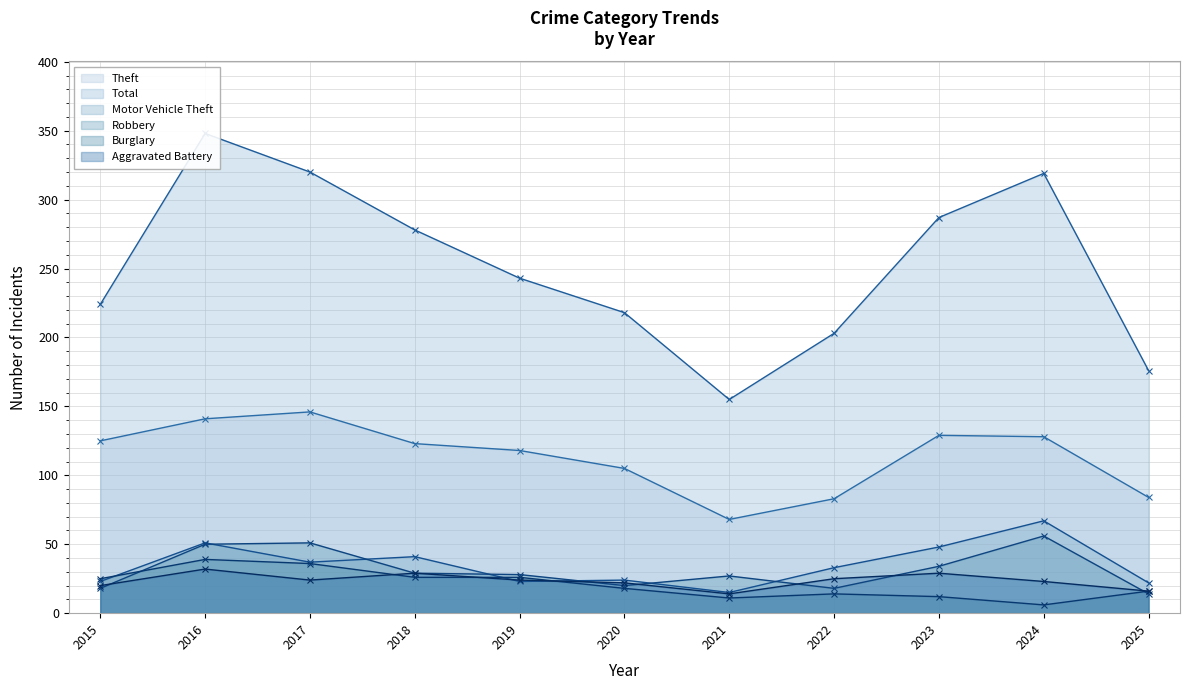

At how many categories does at least one series exceed 127?

11